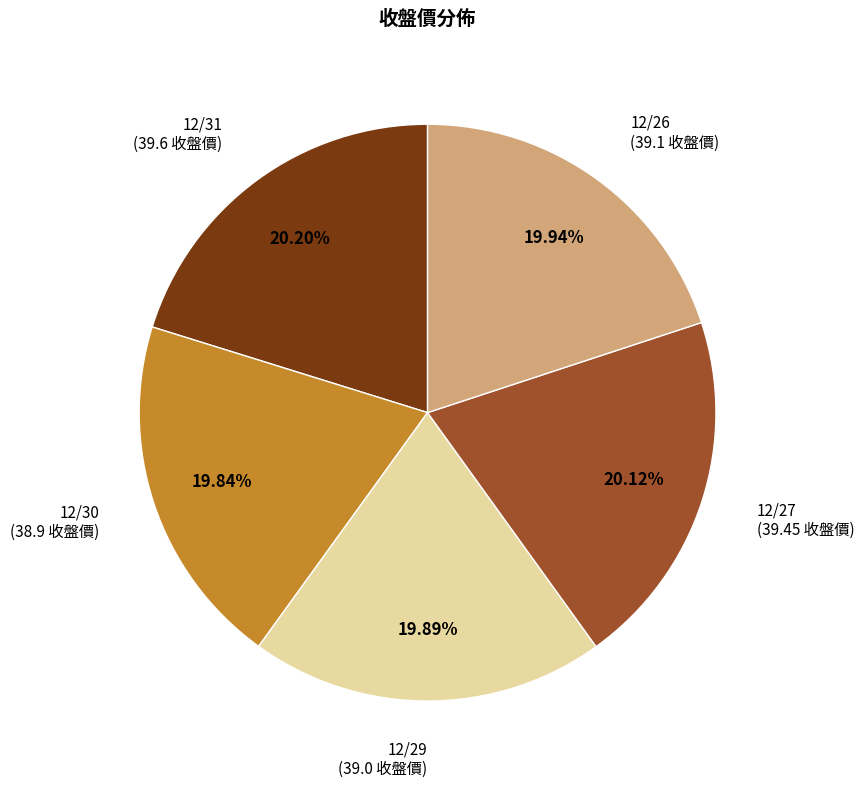

Is there any slice that represents more than half of the pie?

No